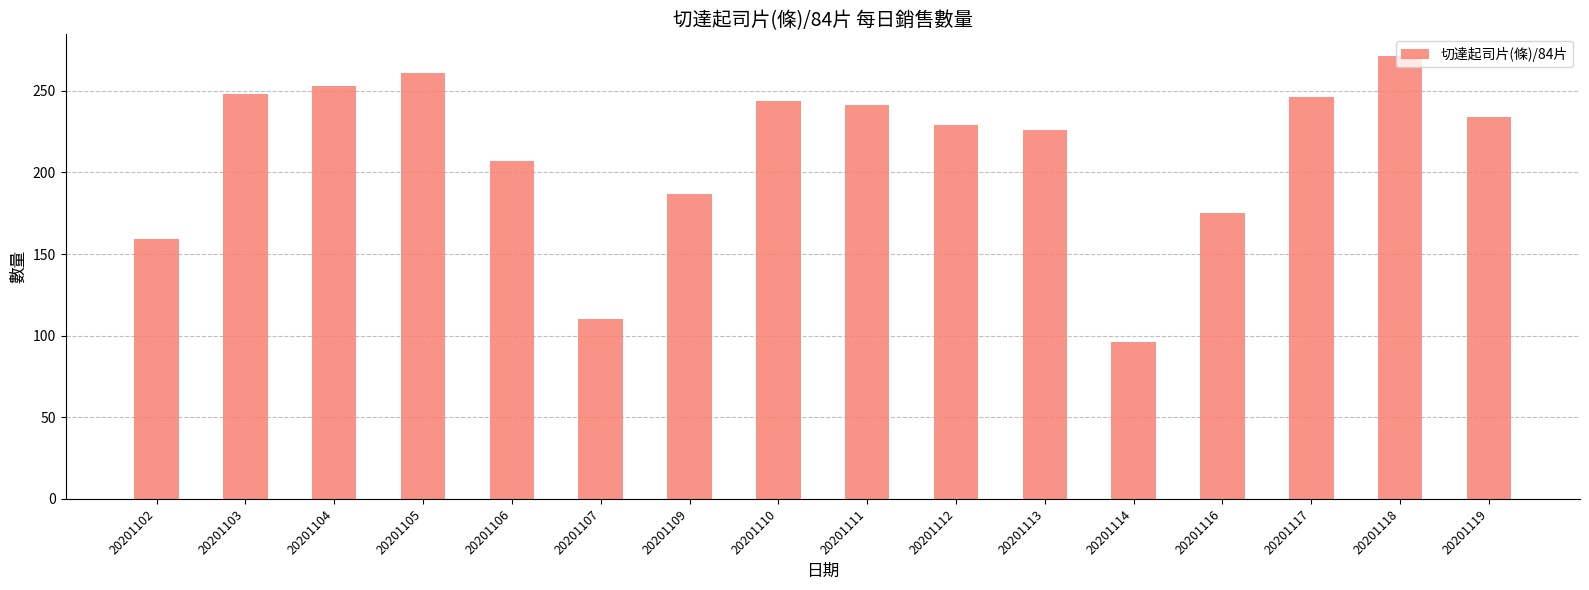

At which label is the value closest to 183?

20201109